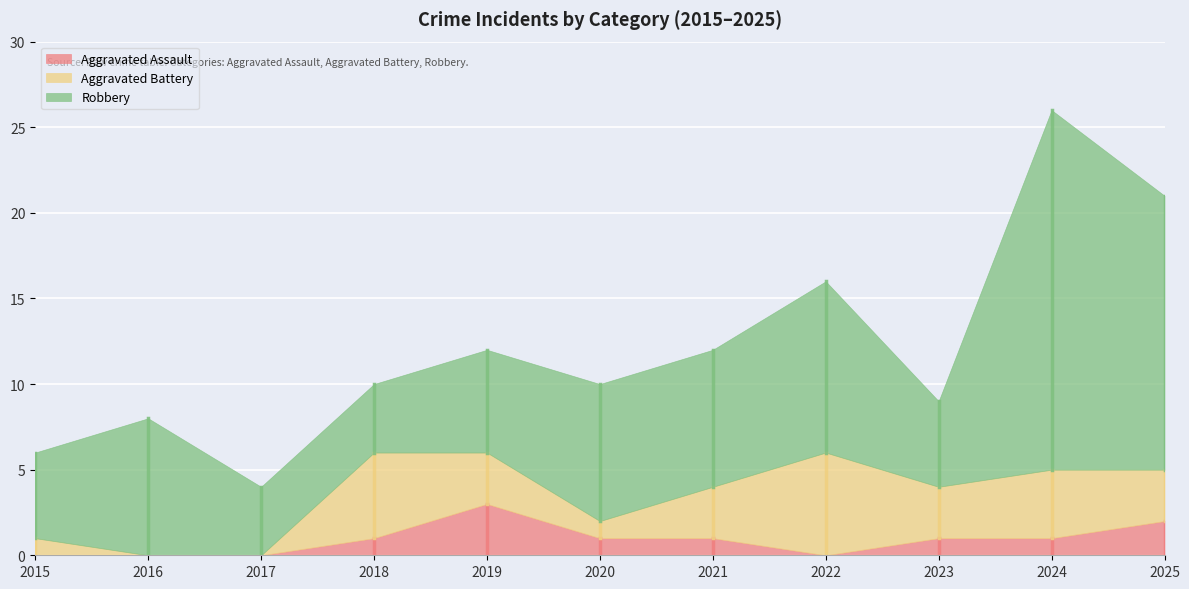

After their last crossing, which series has the higher values: Robbery or Aggravated Battery?

Robbery